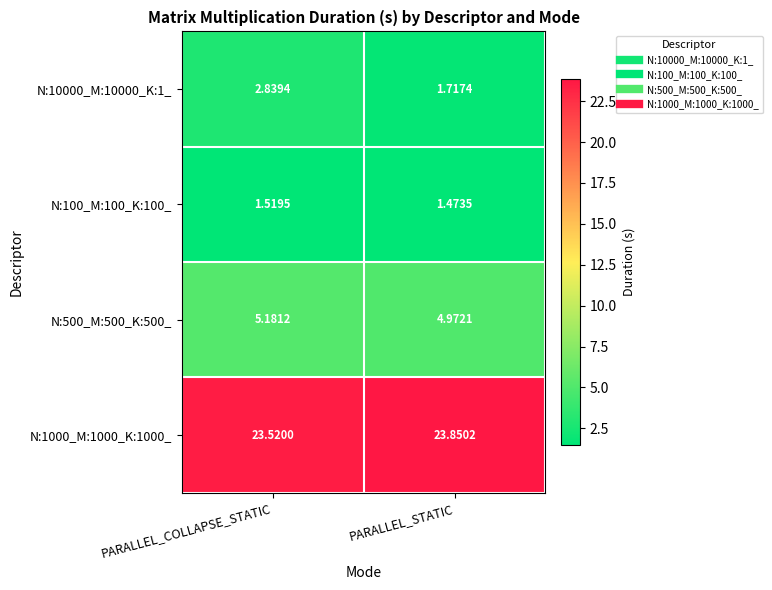

Which series has the widest spread of values?

N:10000_M:10000_K:1_